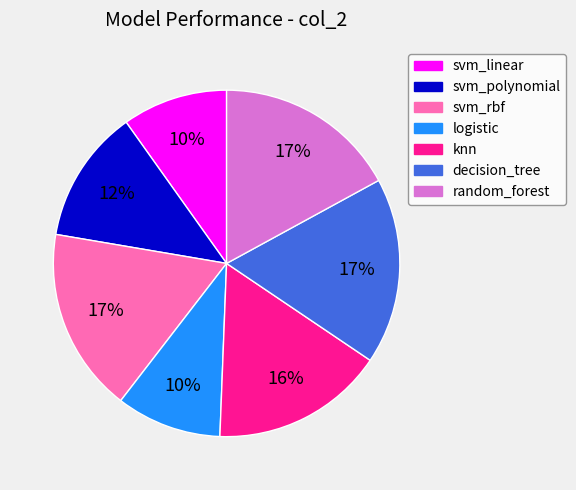

The svm_linear slice represents 15% of the pie. True or false?

False